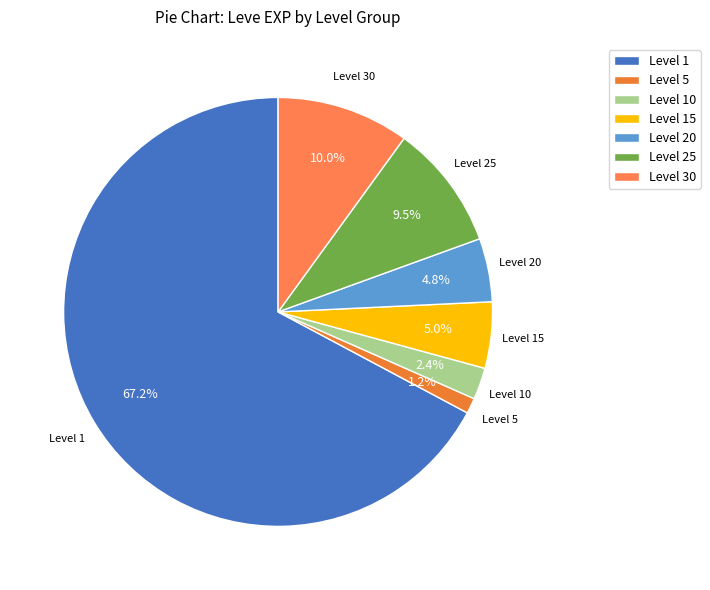

Is the sum of Level 25 and Level 20 greater than half?

No